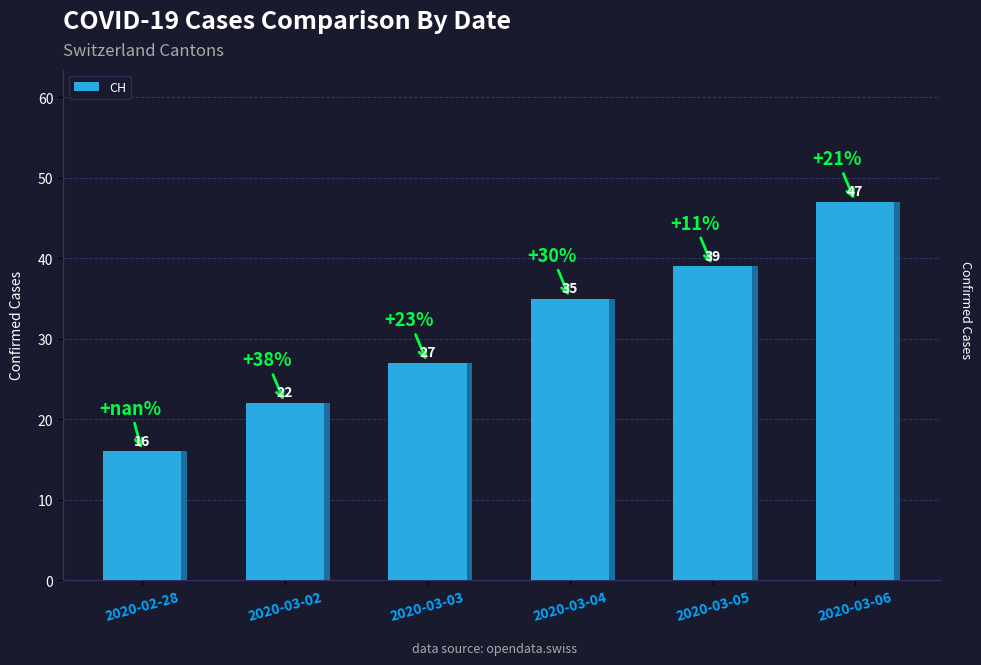

What is the sum of all values?

186